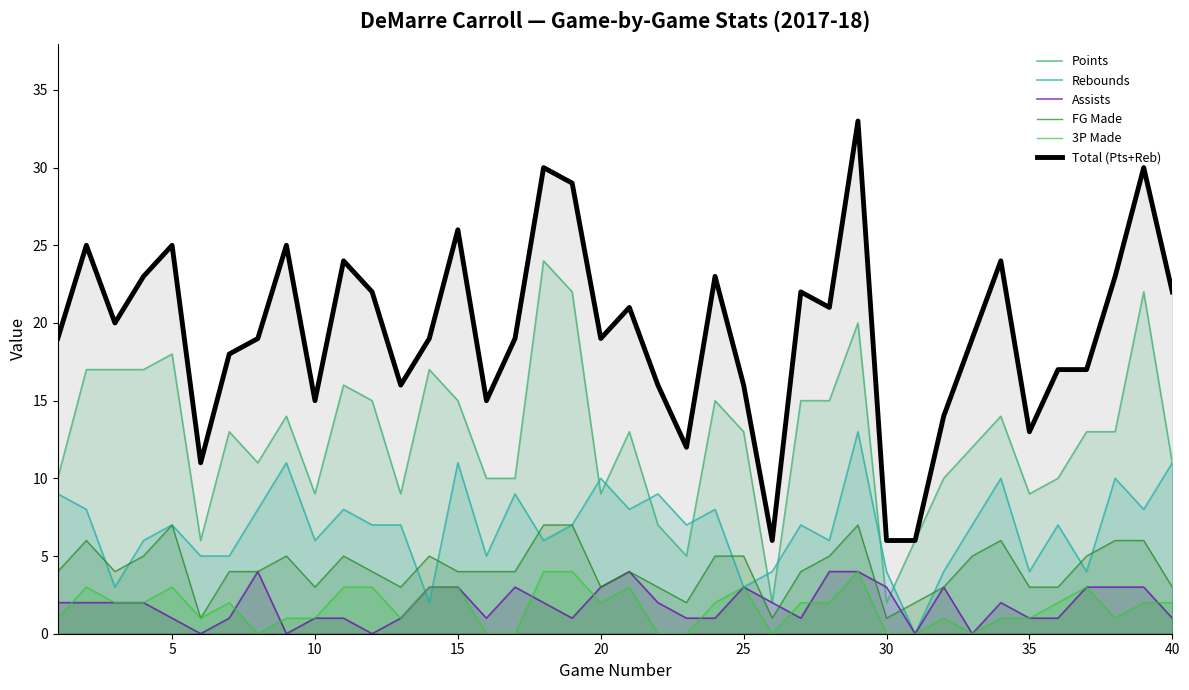

True or false: FG Made has more than 2 points higher than both neighbors.

True